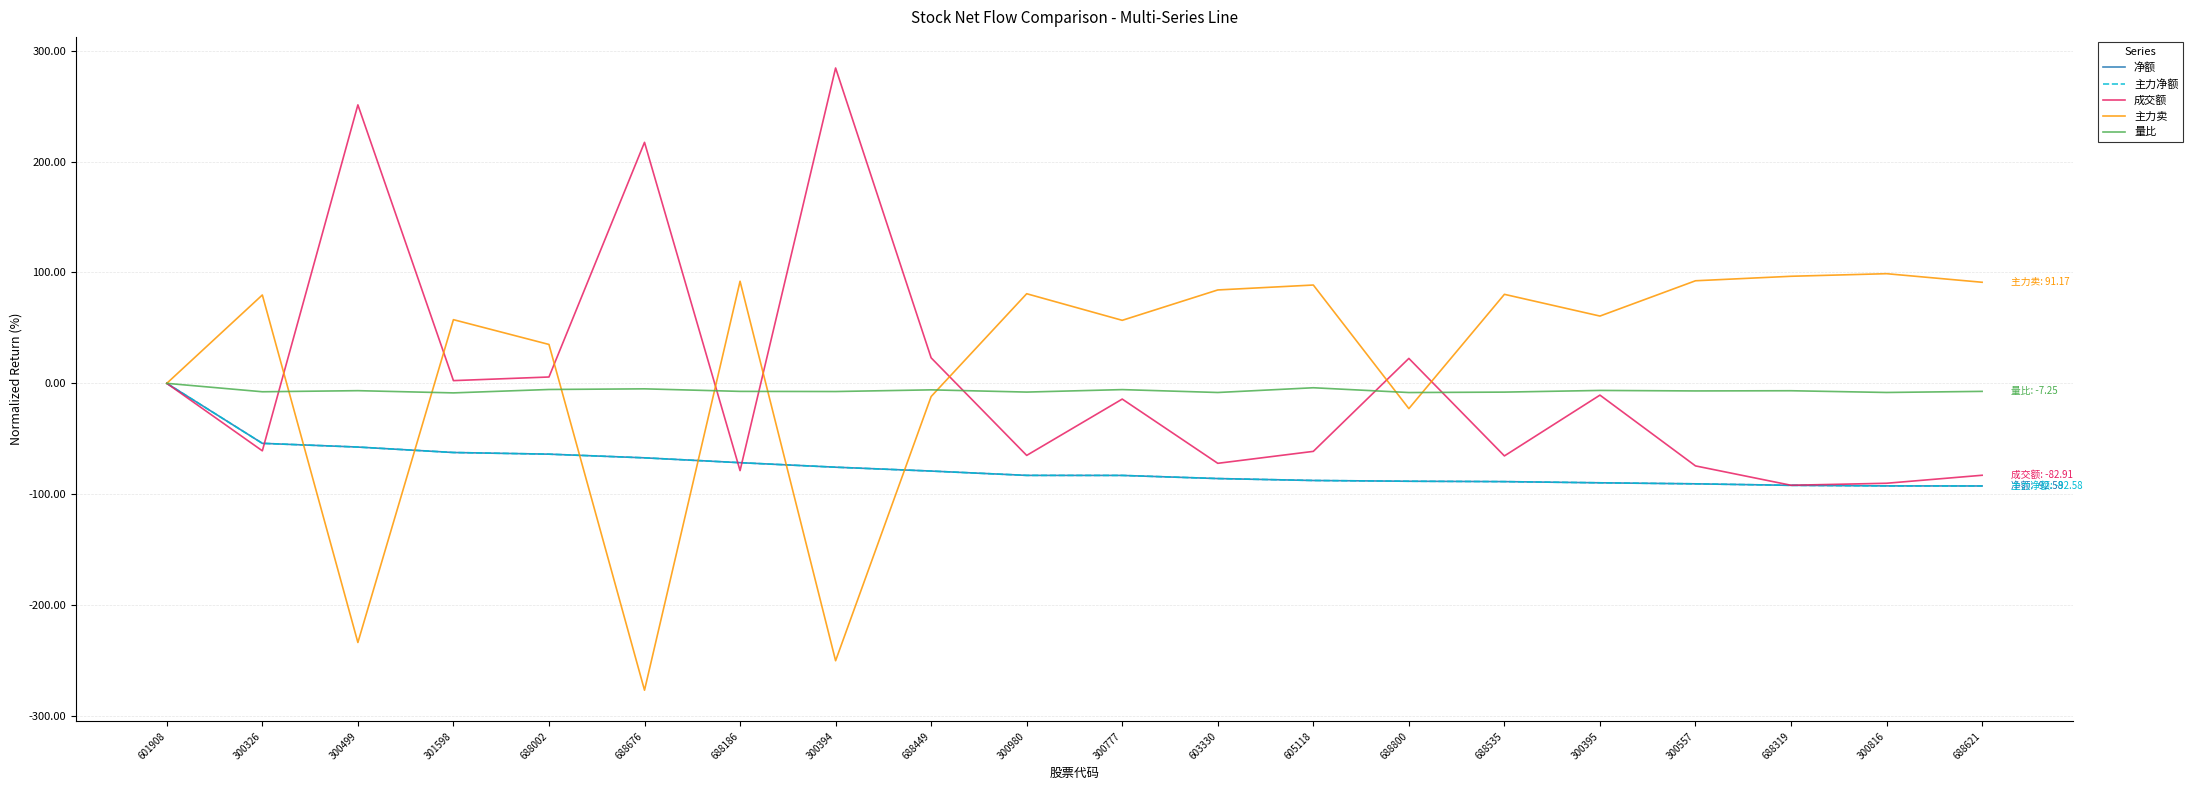

Reading right to left, what are all the values shown in this chart?

净额: -92.6	-92.5	-92.0	-90.7	-89.7	-88.6	-88.3	-87.6	-85.9	-83.1	-83.0	-79.1	-75.6	-71.6	-67.2	-63.9	-62.4	-57.5	-54.1	0.0
主力净额: -92.6	-92.5	-92.0	-90.7	-89.7	-88.6	-88.3	-87.6	-85.9	-83.1	-83.0	-79.1	-75.6	-71.6	-67.2	-63.9	-62.4	-57.5	-54.1	0.0
成交额: -82.9	-90.1	-91.9	-74.5	-10.6	-65.5	22.5	-61.4	-72.1	-14.2	-65.0	23.0	284.4	-78.7	217.4	5.7	2.5	251.2	-60.9	0.0
主力卖: 91.2	98.9	96.6	92.5	60.7	80.3	-22.8	88.7	84.2	56.8	80.8	-11.9	-250.2	92.1	-276.8	35.1	57.4	-233.8	79.7	0.0
量比: -7.2	-8.2	-6.7	-6.9	-6.4	-7.9	-8.3	-4.0	-8.3	-5.7	-7.9	-5.9	-7.4	-7.3	-5.0	-5.5	-8.6	-6.6	-7.6	0.0